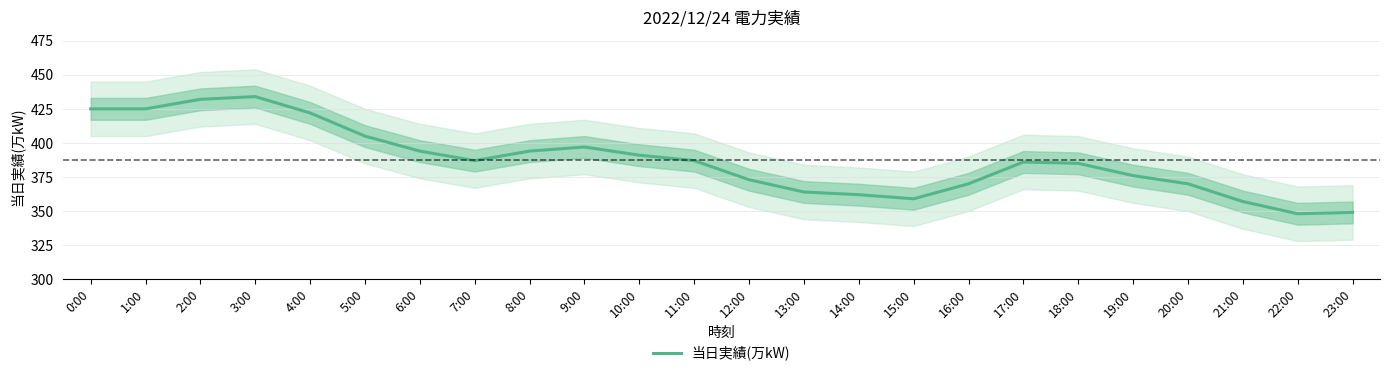

Reading left to right, transcribe all the data shown in this chart.

425	425	432	434	422	405	394	387	394	397	391	387	373	364	362	359	370	386	385	376	370	357	348	349